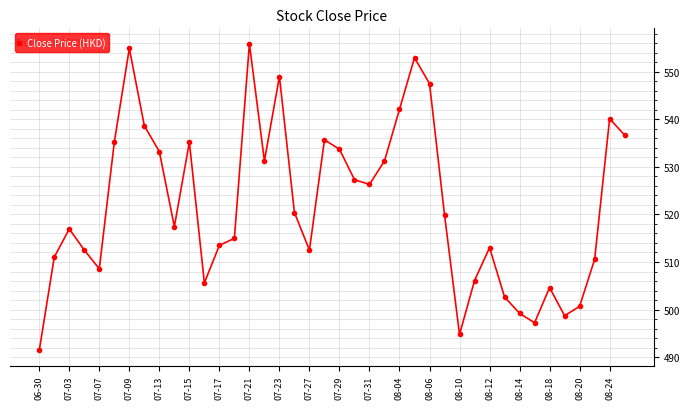

What is the smallest value displayed?

491.4